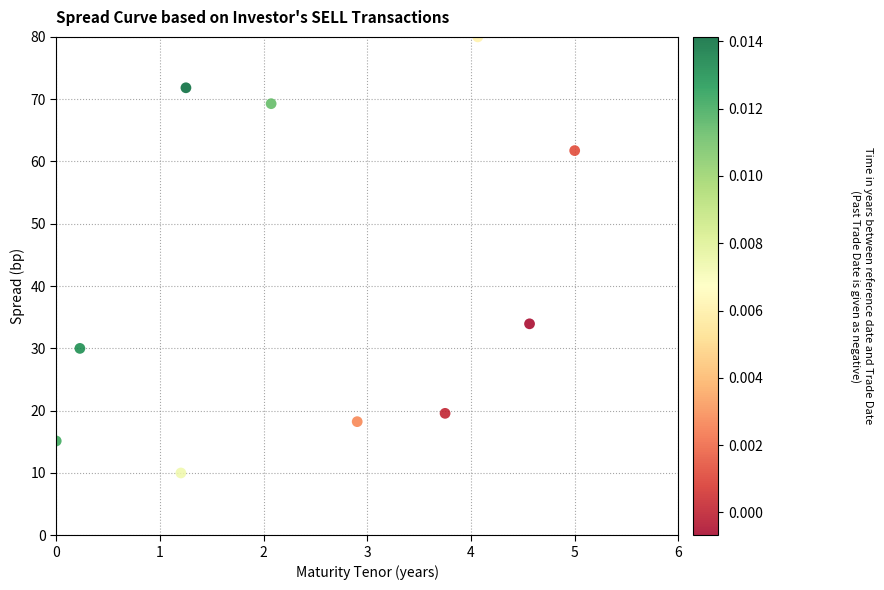

What is the average Y value?

41.0